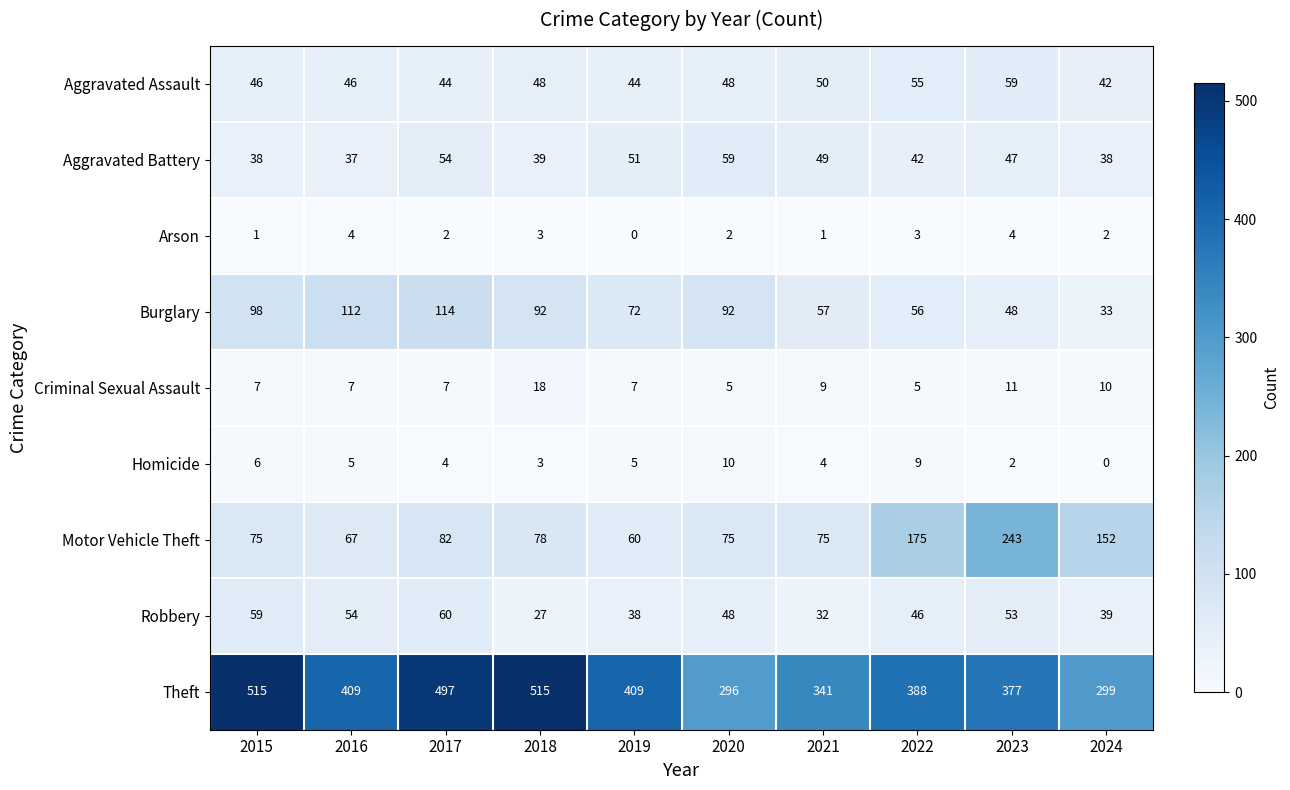

What is the maximum value shown in the chart?

515